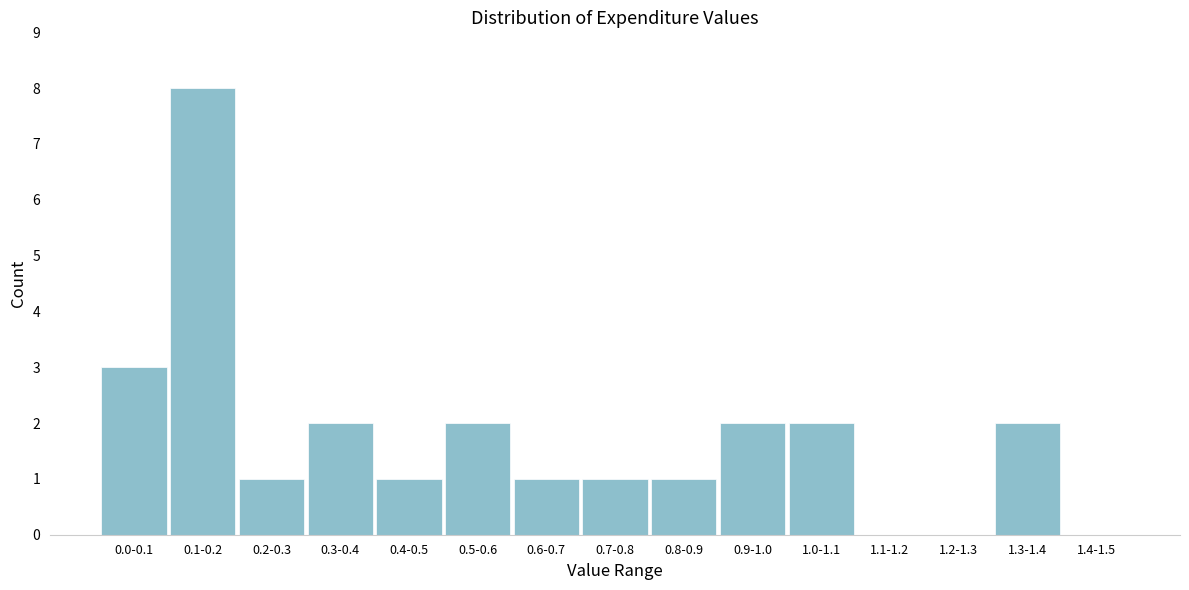

Reading right to left, extract all data points from this chart.

1.4-1.5=0	1.3-1.4=2	1.2-1.3=0	1.1-1.2=0	1.0-1.1=2	0.9-1.0=2	0.8-0.9=1	0.7-0.8=1	0.6-0.7=1	0.5-0.6=2	0.4-0.5=1	0.3-0.4=2	0.2-0.3=1	0.1-0.2=8	0.0-0.1=3